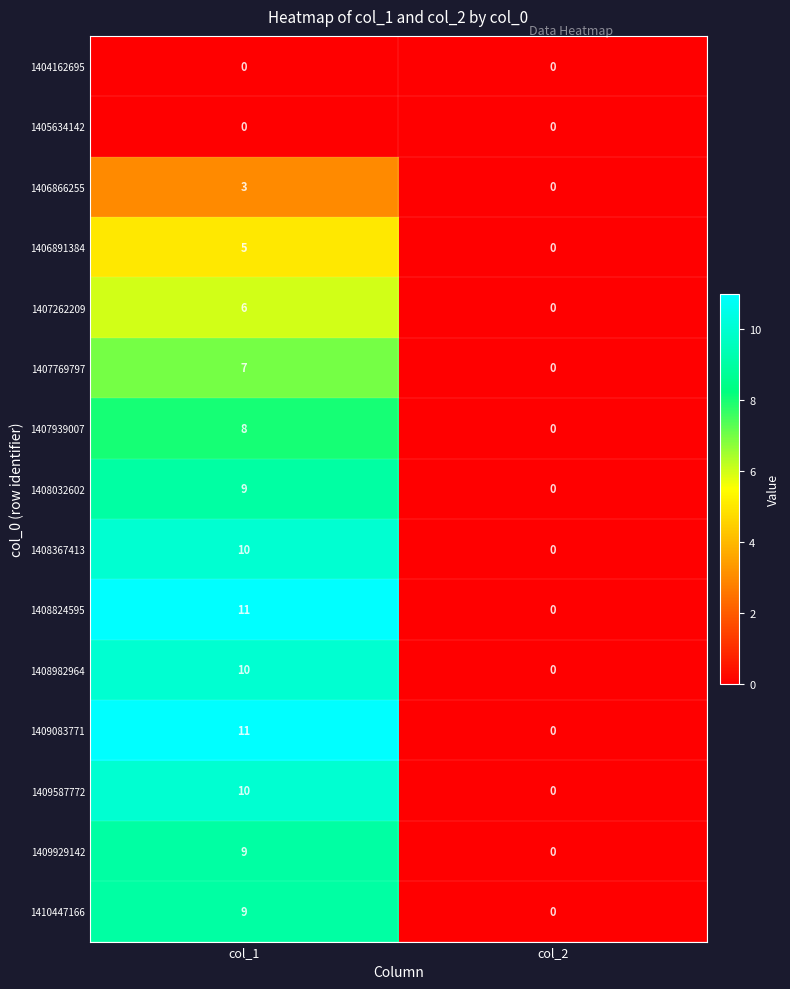

Which category has the highest value across all series?

col_1